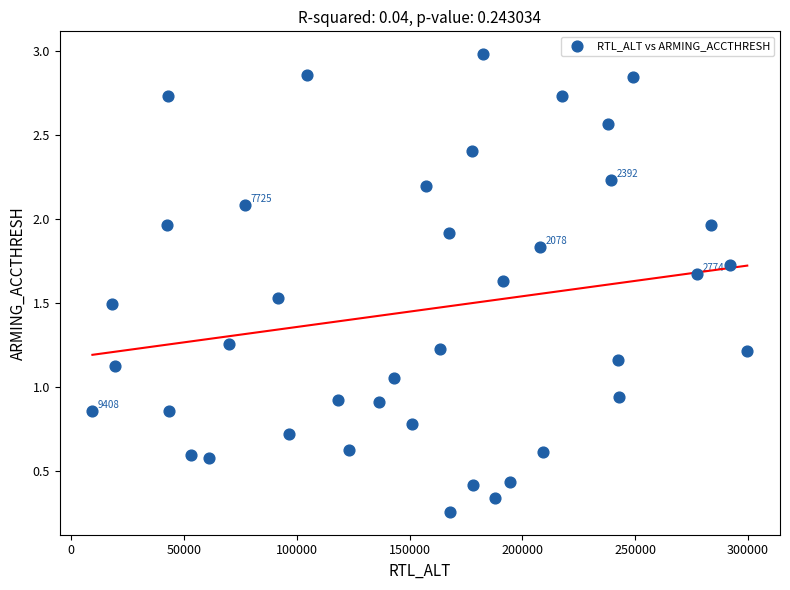

What is the range of Y values (max minus min)?

2.7